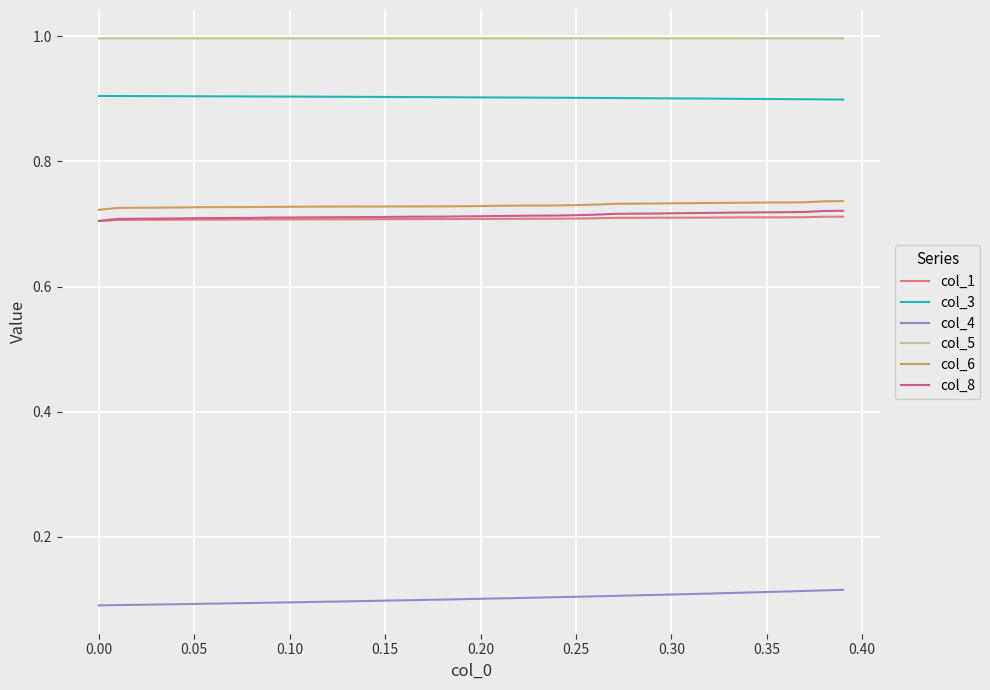

Count the number of categories in the chart.

40